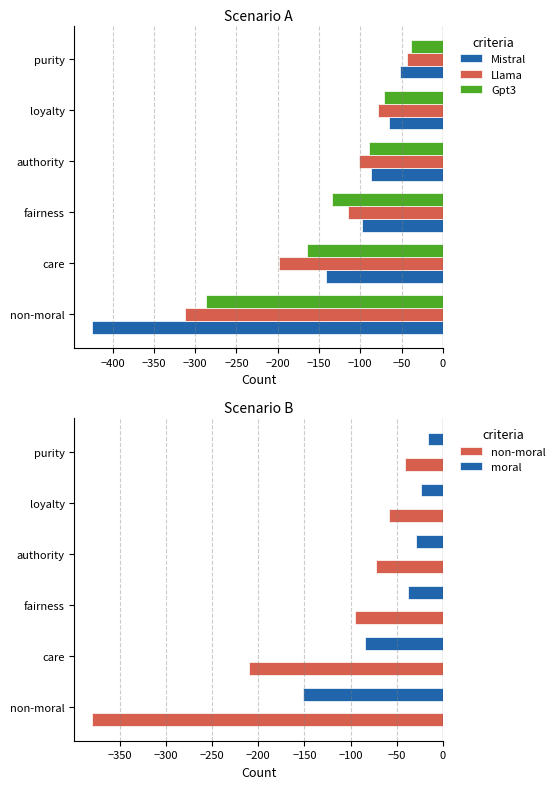

The Llama series shows -102 at authority. True or false?

True